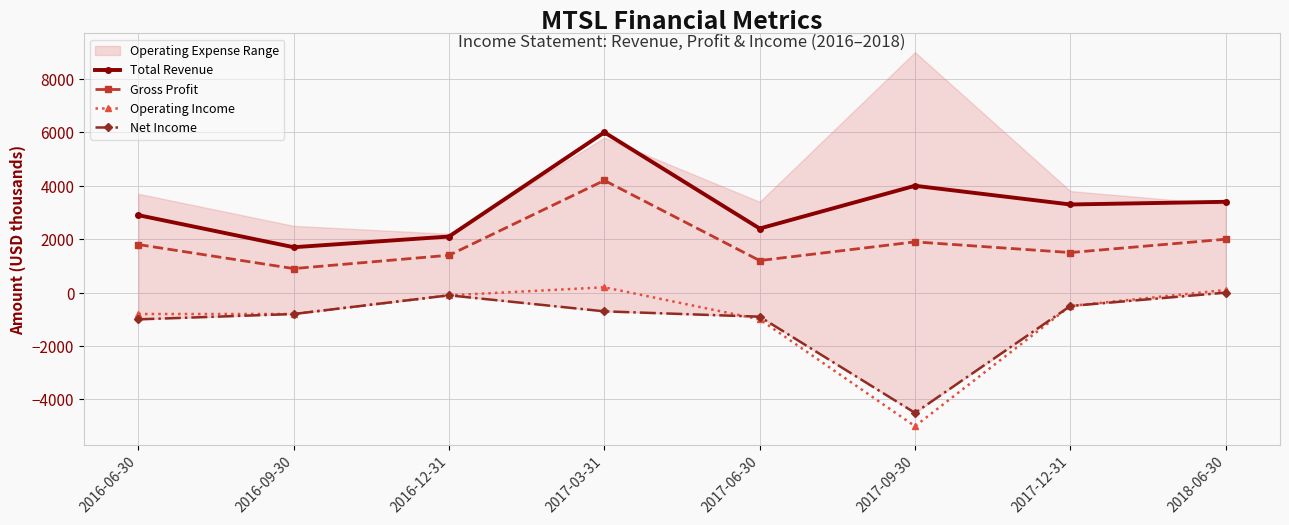

At which category does the chart reach its peak across all series?

2017-03-31